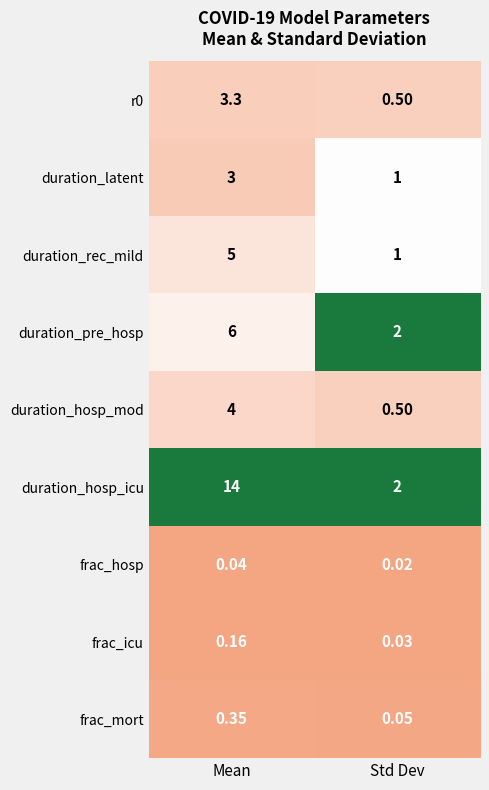

At which label does frac_icu reach its peak?

Mean